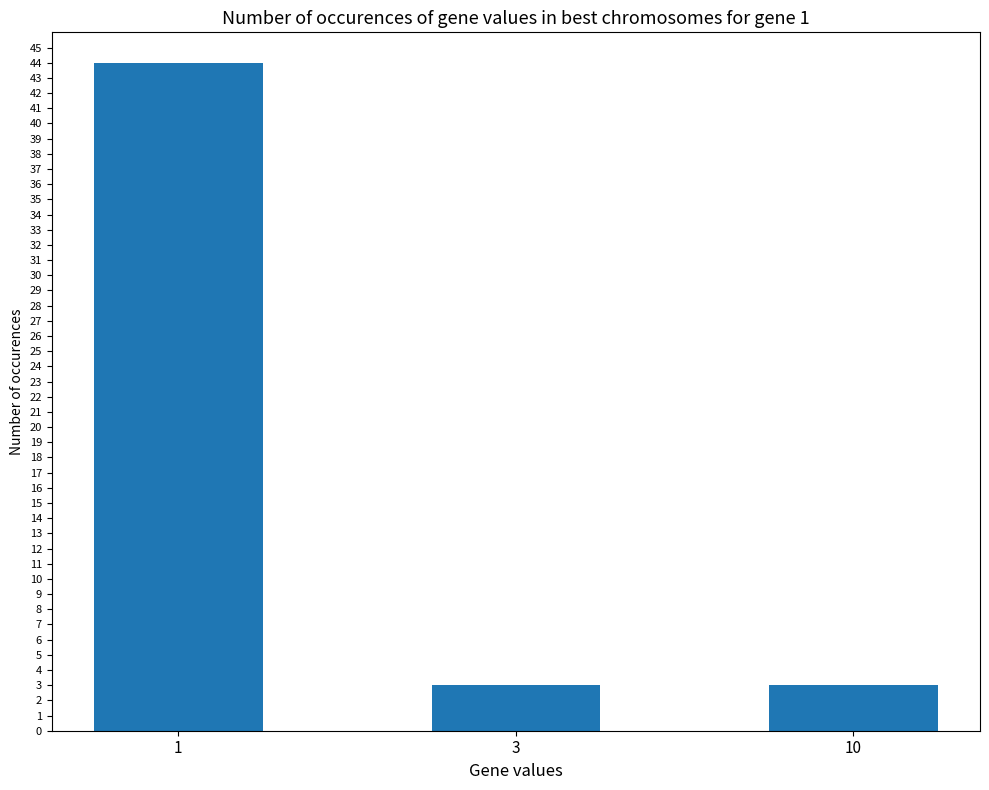

Reading left to right, extract all data points from this chart.

1=44	3=3	10=3